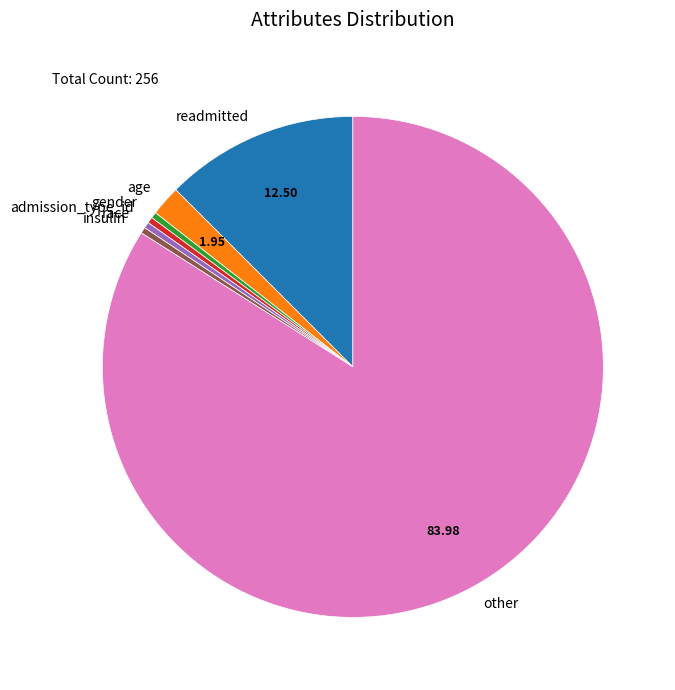

Is age the majority of the pie?

No